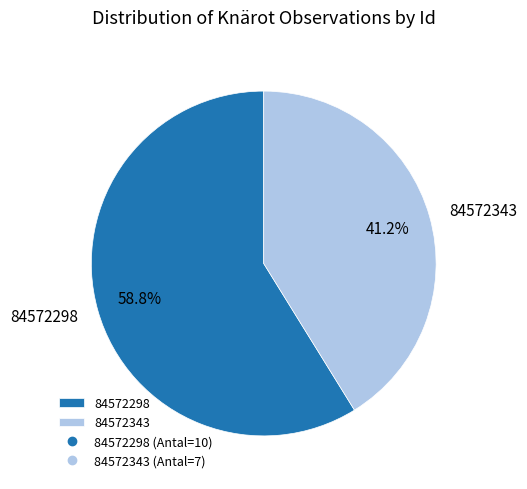

The 84572343 slice represents 26% of the pie. True or false?

False